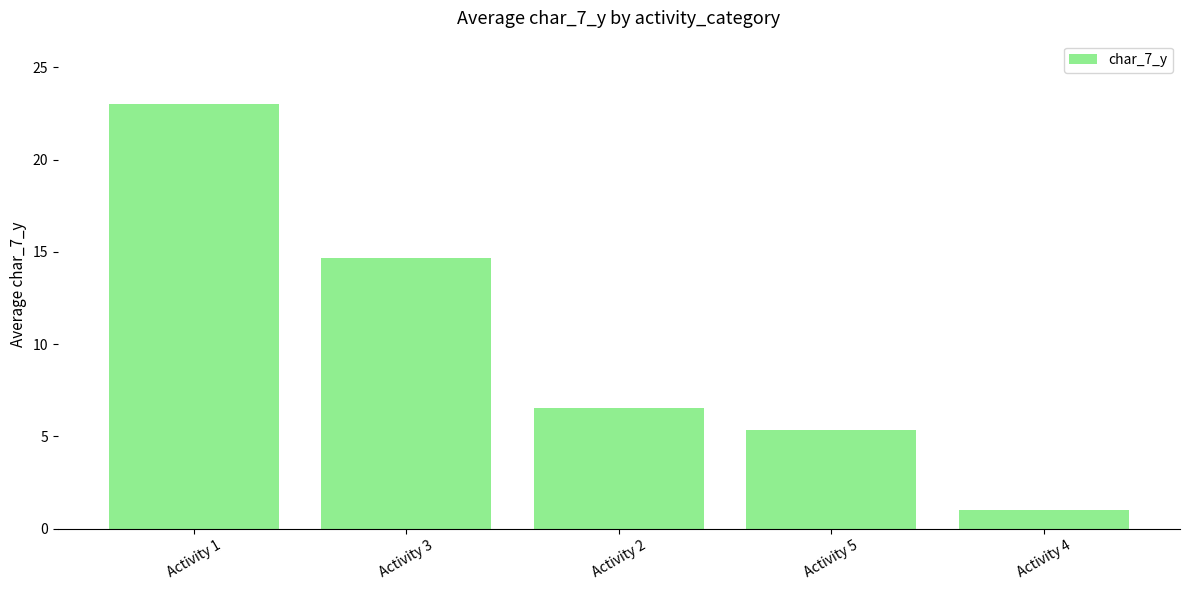

Rank the categories by value from lowest to highest.

Activity 4, Activity 5, Activity 2, Activity 3, Activity 1